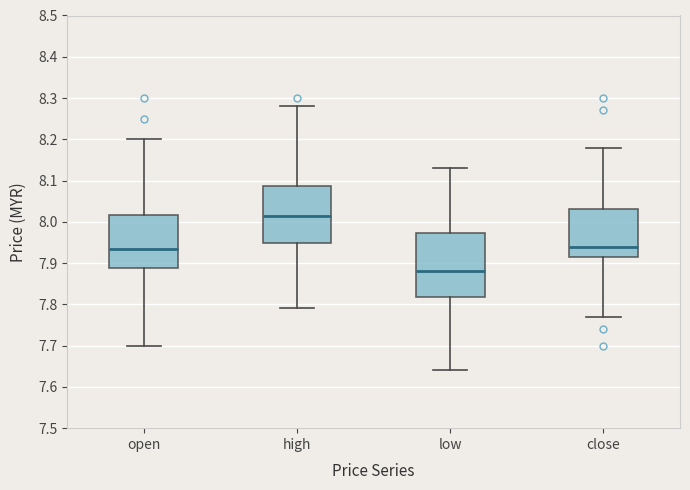

Comparing the boxes themselves (not the whiskers), which one is the tallest?

low